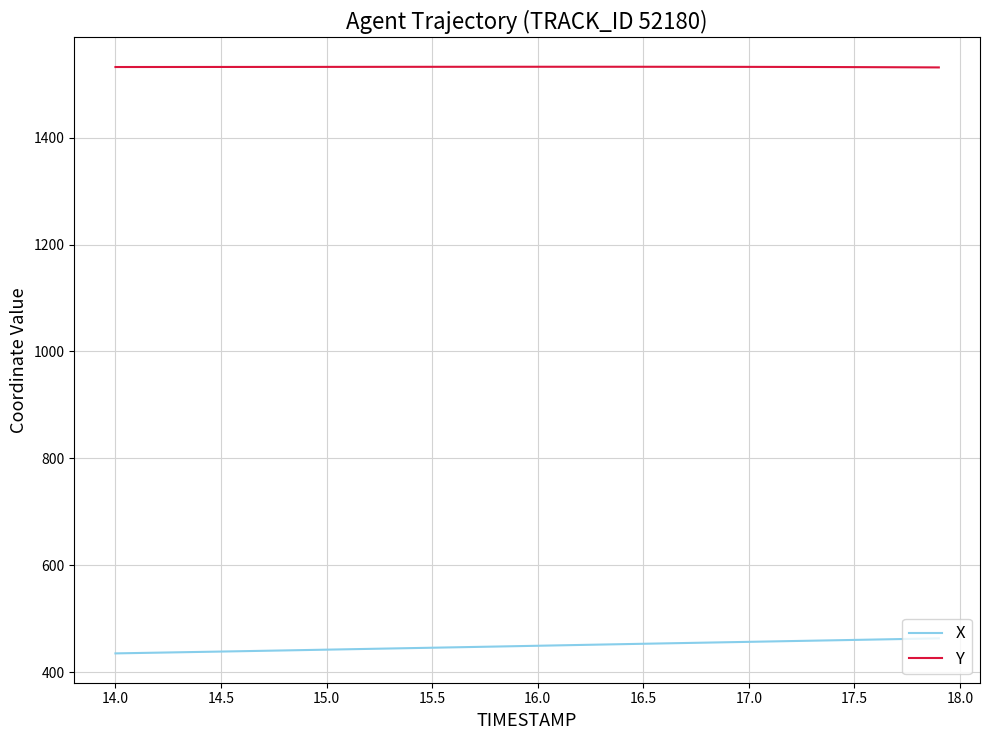

Which series has the largest total across all categories?

Y